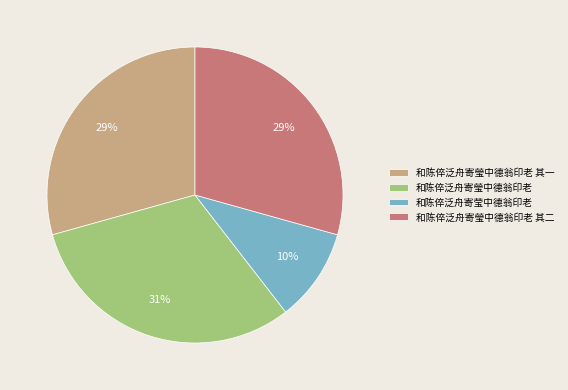

True or false: 和陈倅泛舟寄莹中德翁印老 accounts for 10% of the total.

True